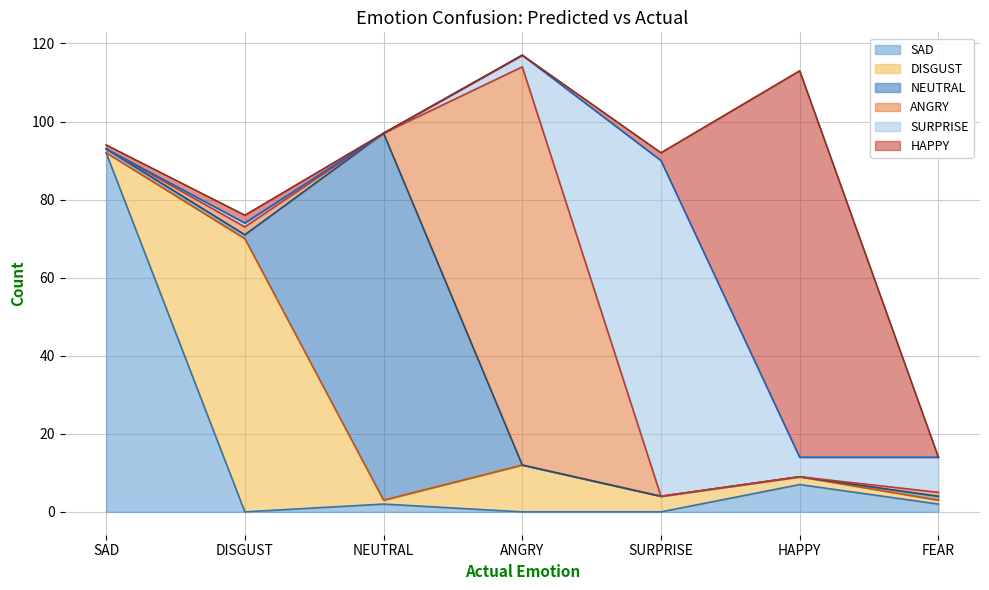

The value of SURPRISE at SAD is 38. True or false?

False